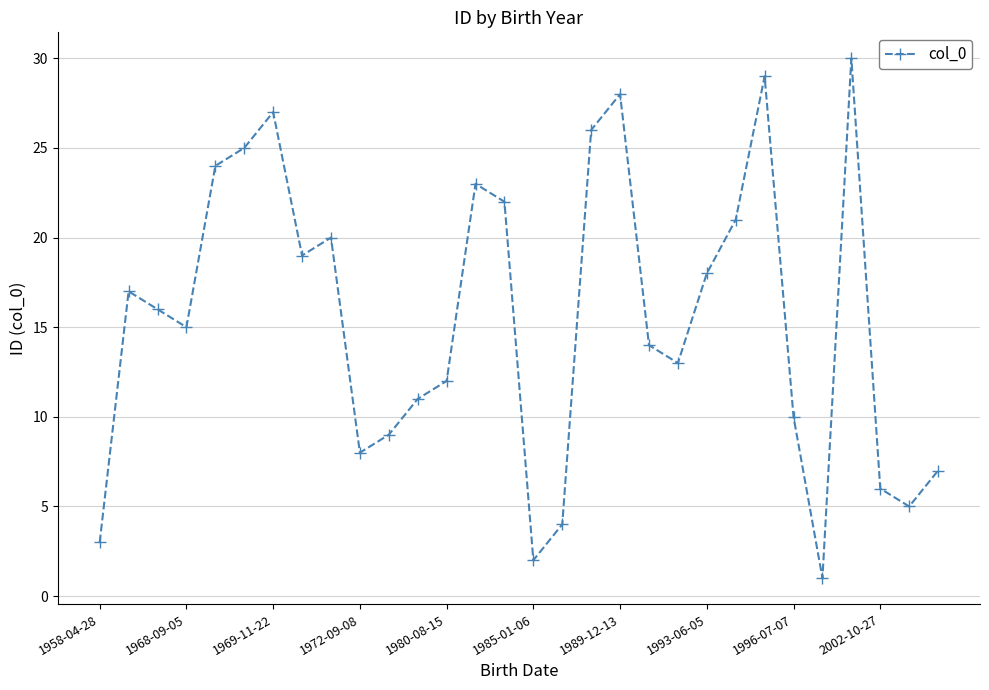

What is the difference between the maximum and minimum values?

29